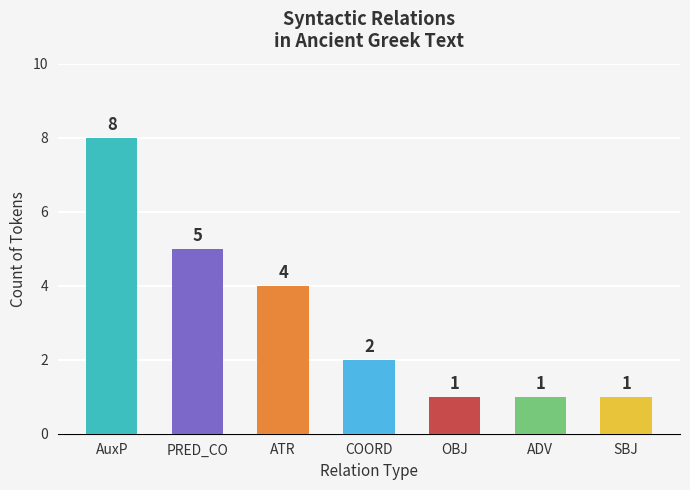

Reading left to right, transcribe all the data shown in this chart.

AuxP=8	PRED_CO=5	ATR=4	COORD=2	OBJ=1	ADV=1	SBJ=1